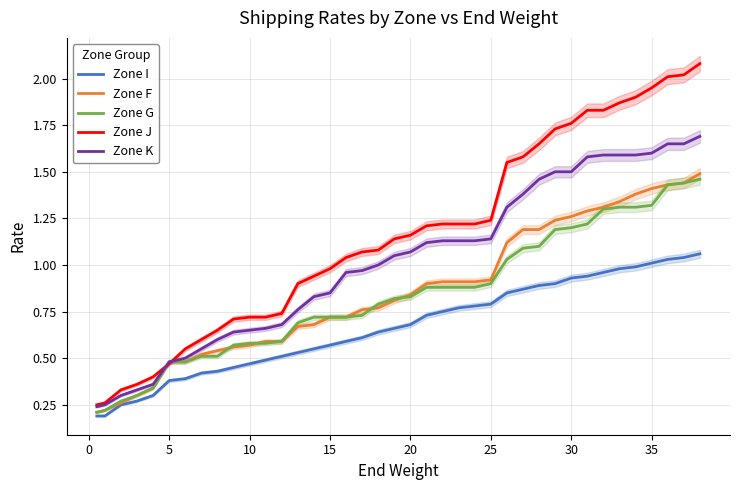

Reading left to right, what are all the values shown in this chart?

Zone I: 0.2	0.2	0.2	0.3	0.3	0.4	0.4	0.4	0.4	0.5	0.5	0.5	0.5	0.5	0.6	0.6	0.6	0.6	0.6	0.7	0.7	0.7	0.8	0.8	0.8	0.8	0.8	0.9	0.9	0.9	0.9	0.9	1.0	1.0	1.0	1.0	1.0	1.0	1.1
Zone F: 0.2	0.2	0.3	0.3	0.3	0.5	0.5	0.5	0.5	0.6	0.6	0.6	0.6	0.7	0.7	0.7	0.7	0.8	0.8	0.8	0.8	0.9	0.9	0.9	0.9	0.9	1.1	1.2	1.2	1.2	1.3	1.3	1.3	1.3	1.4	1.4	1.4	1.4	1.5
Zone G: 0.2	0.2	0.3	0.3	0.3	0.5	0.5	0.5	0.5	0.6	0.6	0.6	0.6	0.7	0.7	0.7	0.7	0.7	0.8	0.8	0.8	0.9	0.9	0.9	0.9	0.9	1.0	1.1	1.1	1.2	1.2	1.2	1.3	1.3	1.3	1.3	1.4	1.4	1.5
Zone J: 0.2	0.3	0.3	0.4	0.4	0.5	0.6	0.6	0.7	0.7	0.7	0.7	0.7	0.9	0.9	1.0	1.0	1.1	1.1	1.1	1.2	1.2	1.2	1.2	1.2	1.2	1.6	1.6	1.6	1.7	1.8	1.8	1.8	1.9	1.9	1.9	2.0	2.0	2.1
Zone K: 0.2	0.2	0.3	0.3	0.4	0.5	0.5	0.6	0.6	0.6	0.7	0.7	0.7	0.8	0.8	0.8	1.0	1.0	1.0	1.1	1.1	1.1	1.1	1.1	1.1	1.1	1.3	1.4	1.5	1.5	1.5	1.6	1.6	1.6	1.6	1.6	1.6	1.6	1.7